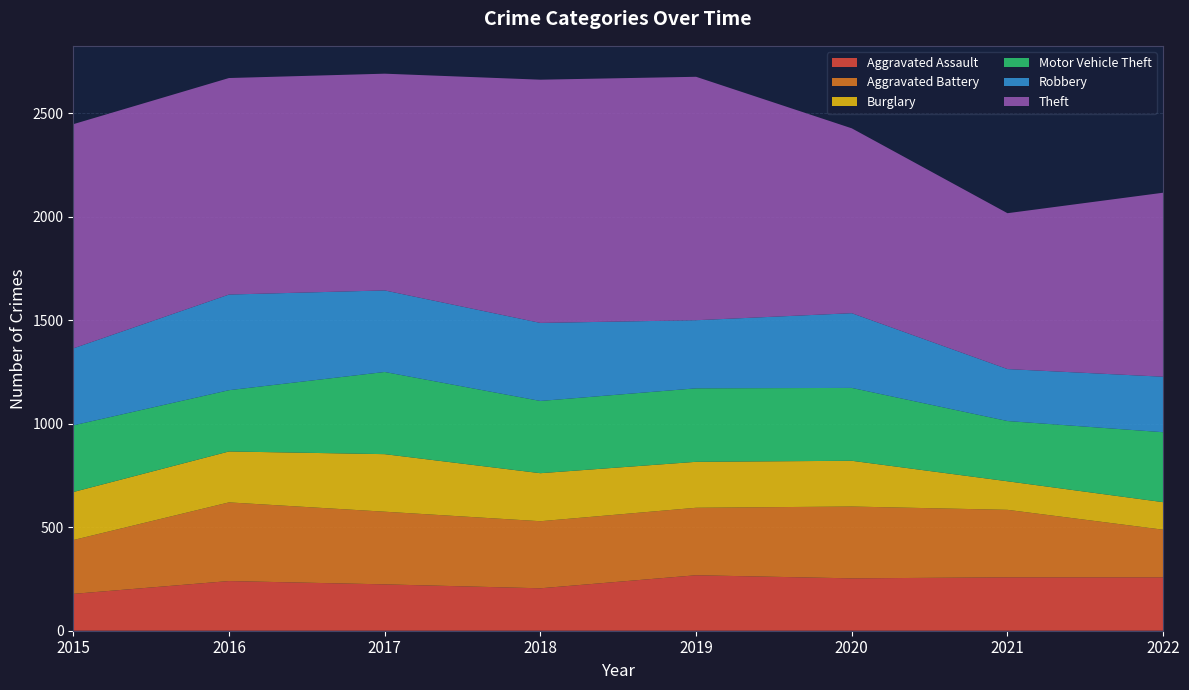

Reading left to right, what are all the values shown in this chart?

Aggravated Assault: 178	240	224	205	268	253	258	258
Aggravated Battery: 260	380	351	324	326	347	326	230
Burglary: 232	246	278	232	222	221	138	133
Motor Vehicle Theft: 322	296	397	349	355	352	291	338
Robbery: 372	462	394	377	329	361	251	268
Theft: 1083	1046	1047	1175	1176	893	753	889